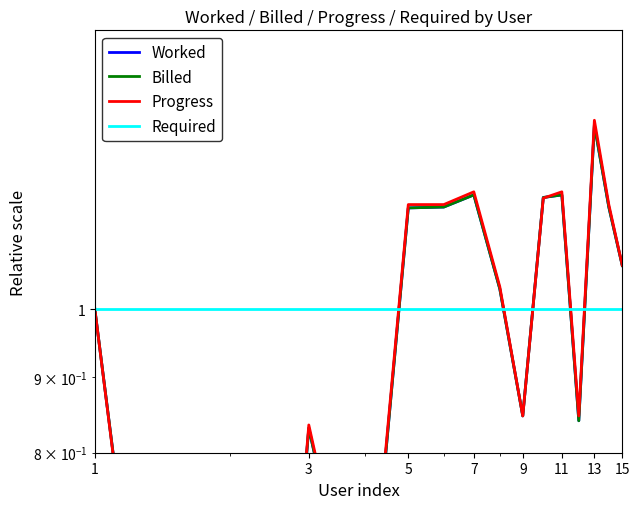

How many data points in Worked are above 1?

9